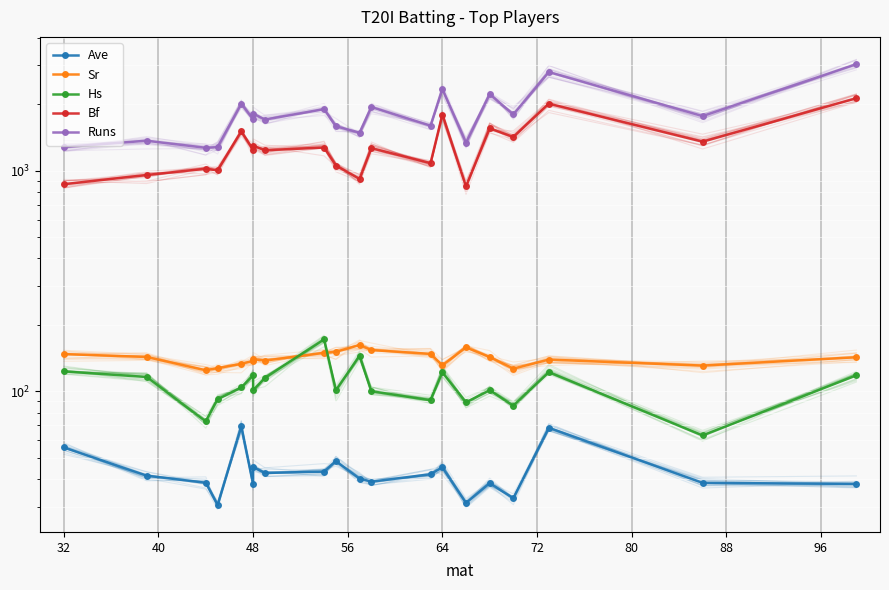

Which series ends up on top after the final intersection of Hs and Sr?

Sr